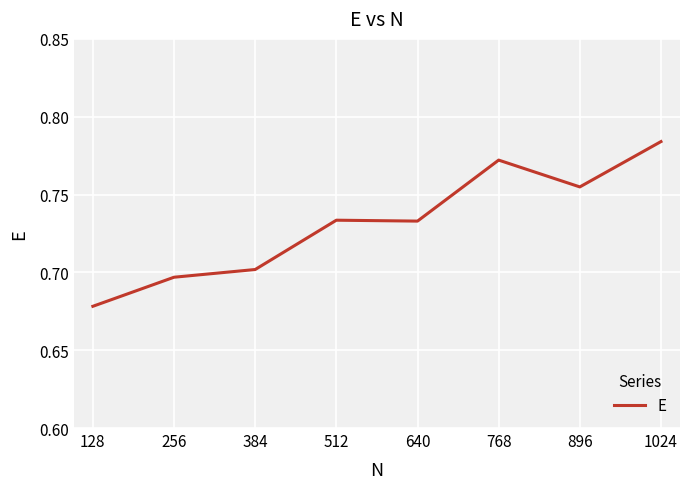

True or false: the data shows 0.7 at 128.

True